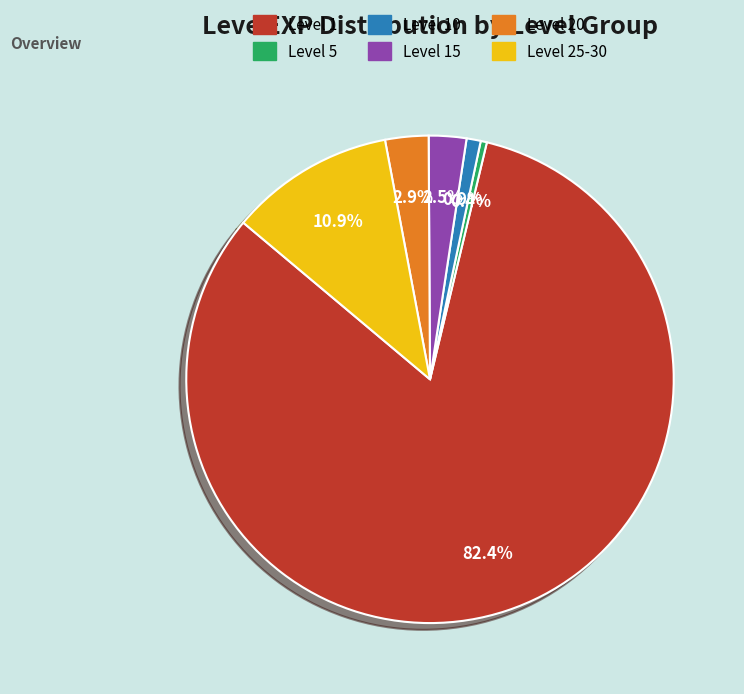

Is there any slice that represents more than half of the pie?

Yes